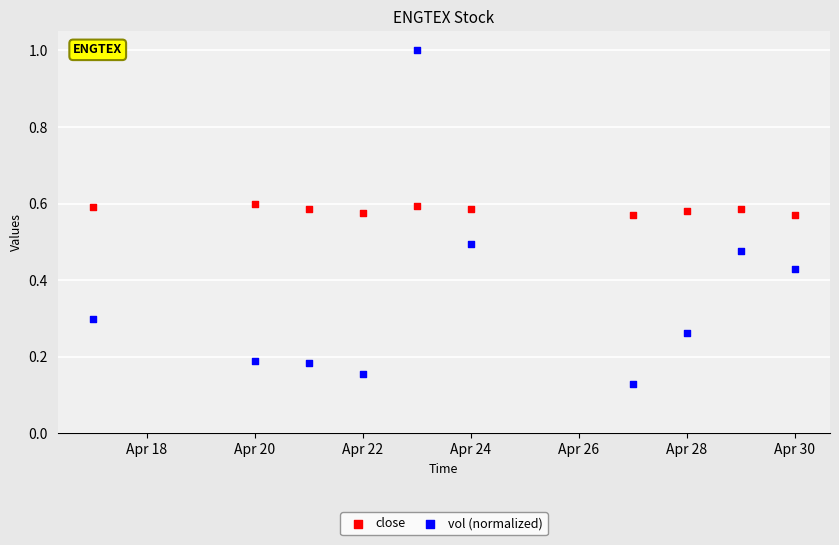

Across all data points, what is the range of Y values (max minus min)?

0.9